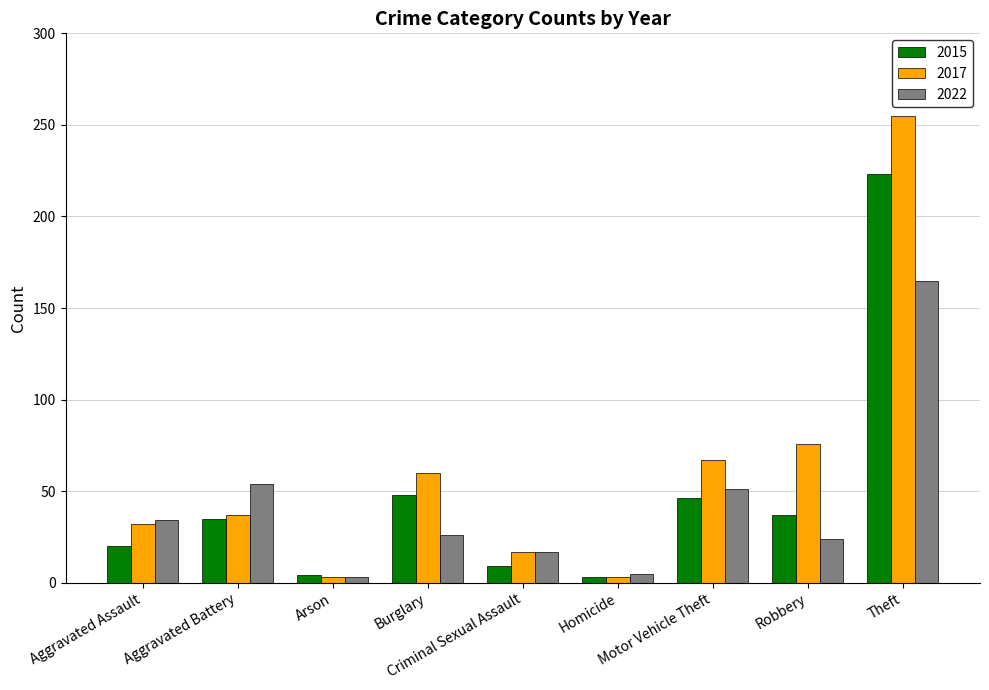

What is the greatest value displayed?

255